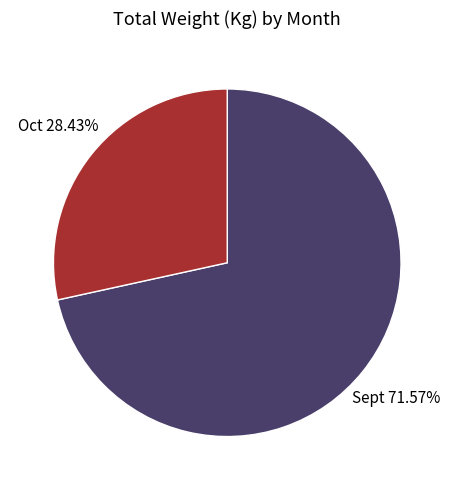

Does any single category account for the majority?

Yes